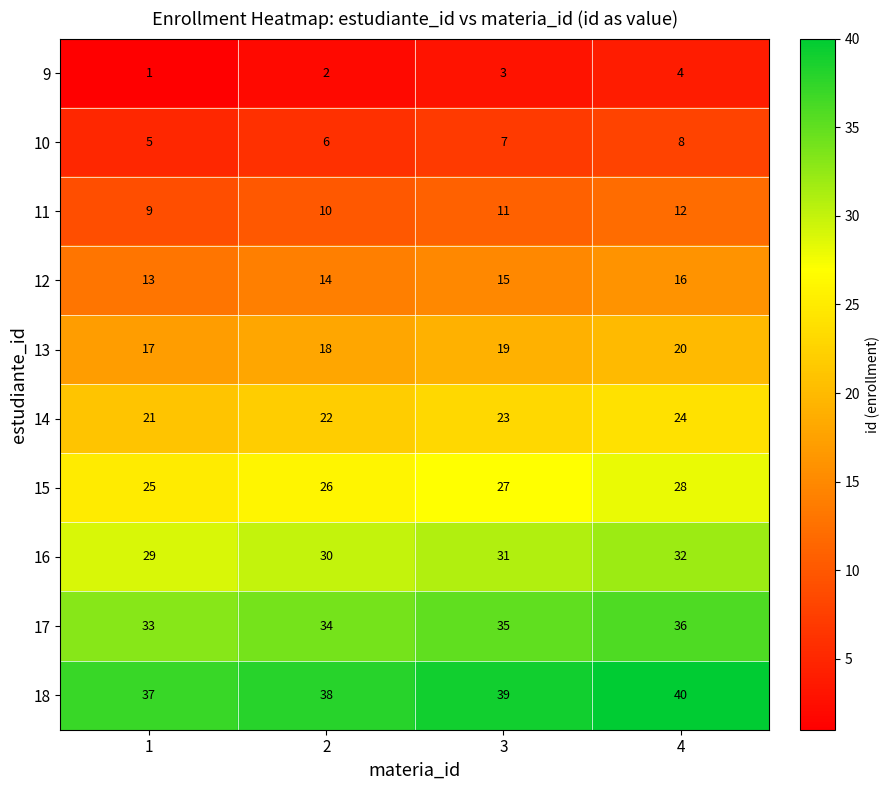

List the series in order of their peak value, lowest first.

9, 10, 11, 12, 13, 14, 15, 16, 17, 18